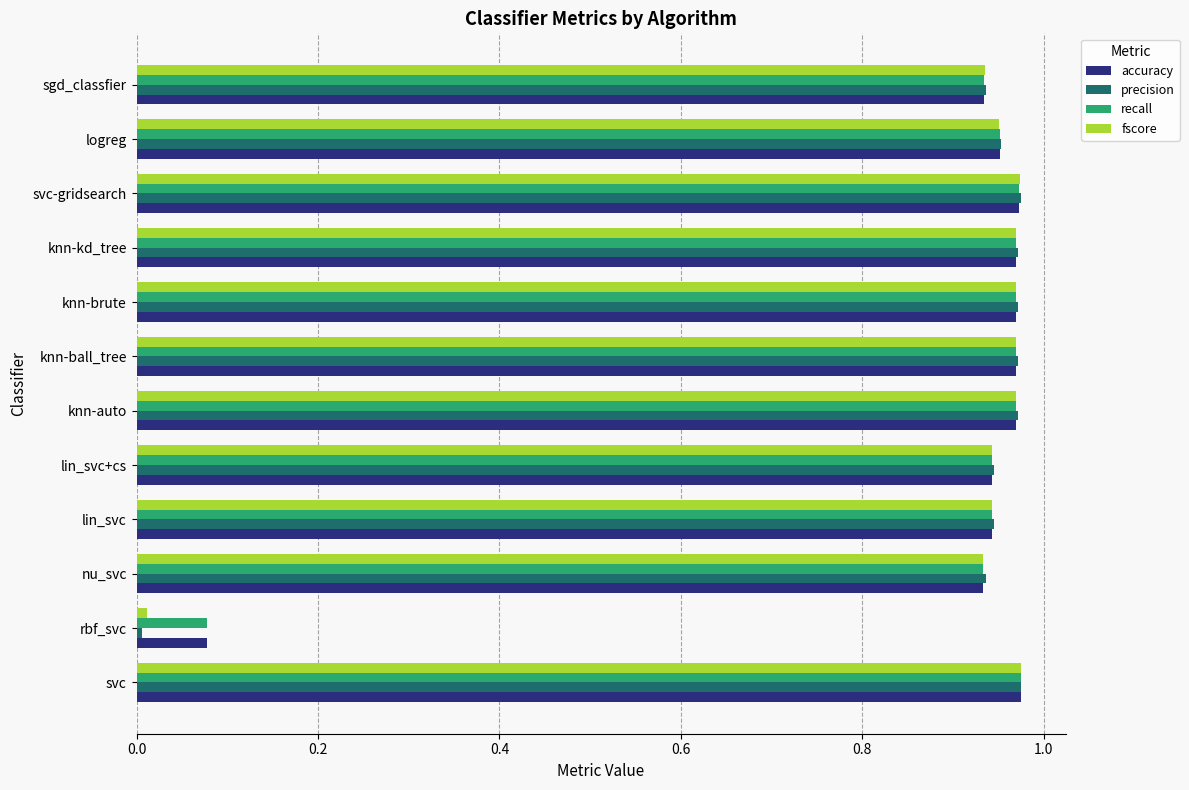

True or false: fscore has a value of 0.5 at svc.

False